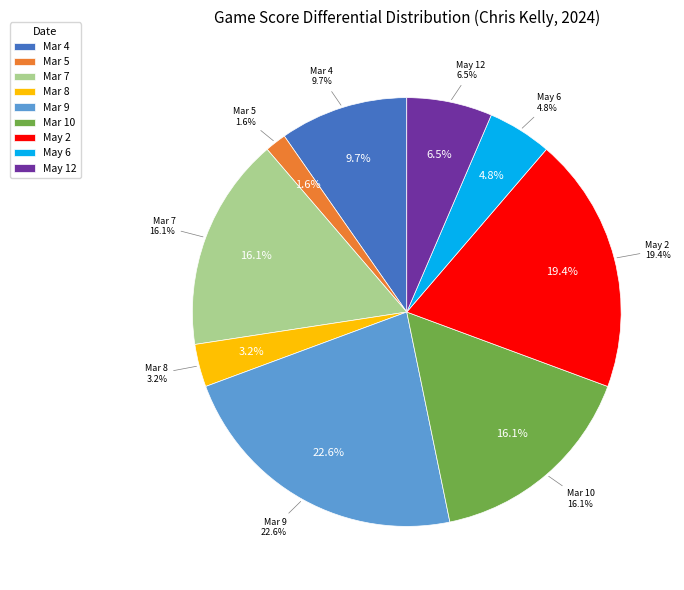

Combined, do Mar 9 and May 2 account for over 50%?

No